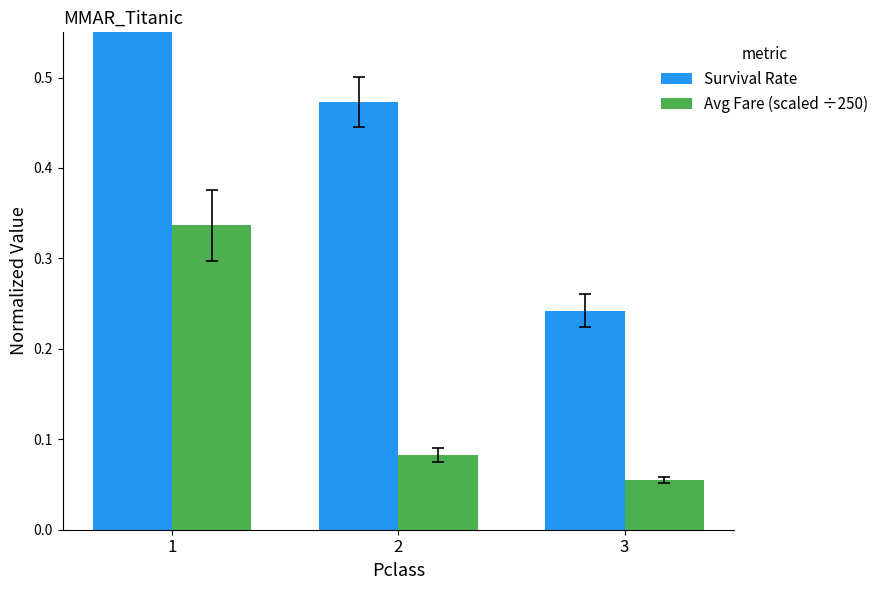

What is the minimum value for Avg Fare (scaled ÷250)?

0.1